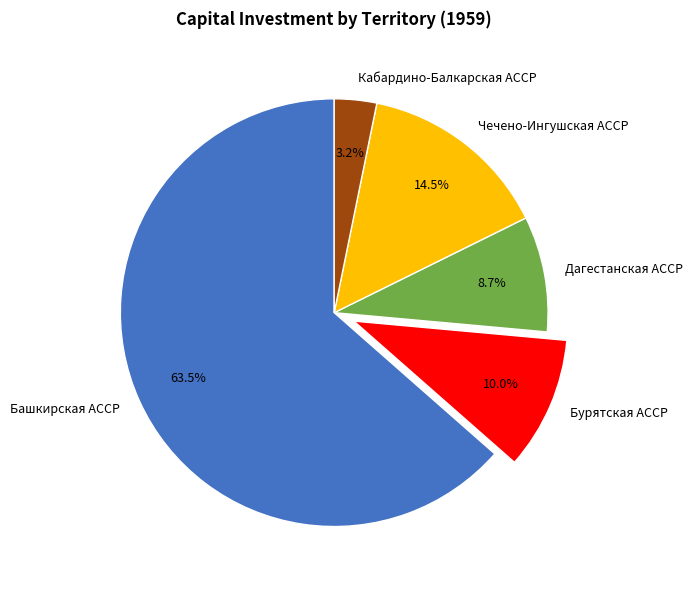

Is the sum of Чечено-Ингушская АССР and Бурятская АССР greater than half?

No